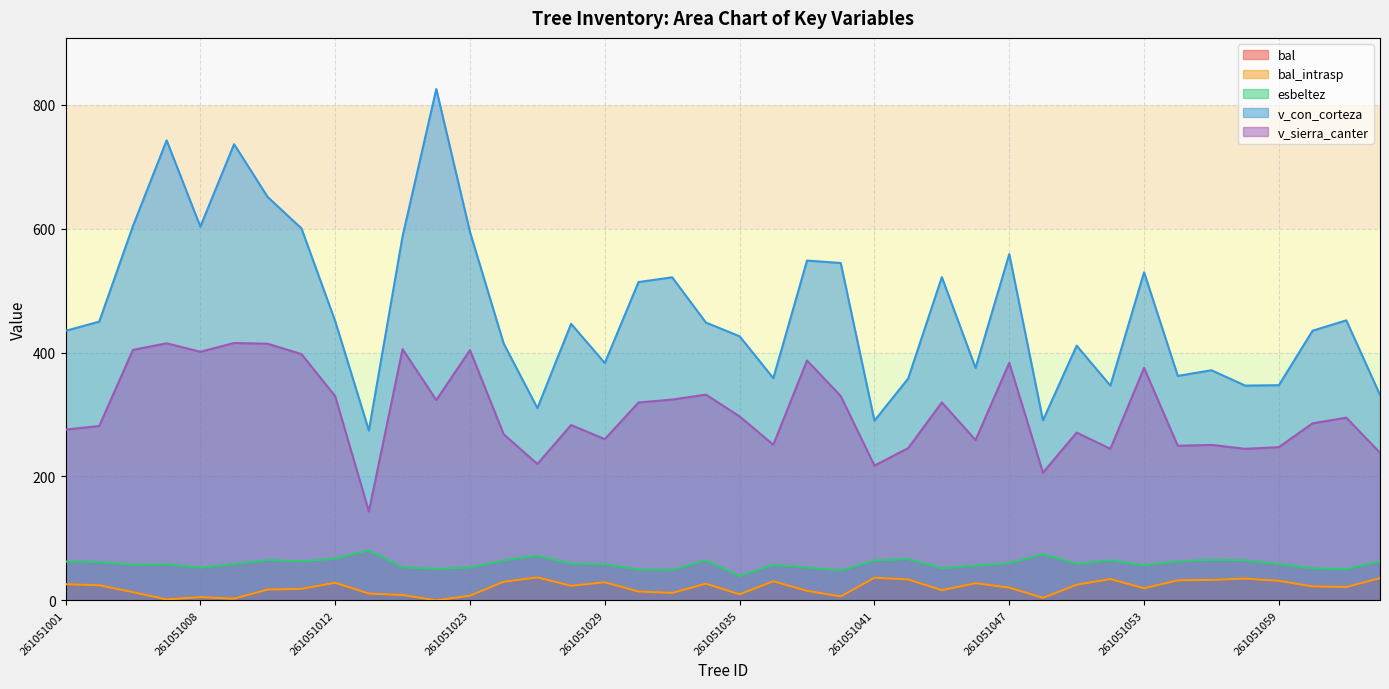

What is the spread (max minus min) of values at 261051047?

538.3